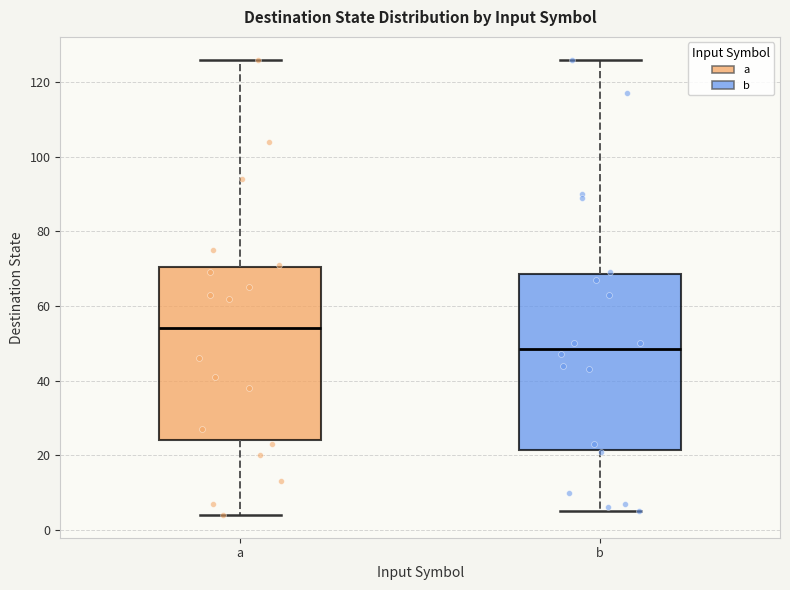

Where is the upper edge of the box for b on the y-axis? The values are not printed on the chart, so give them approximately, as read against the axis.

68